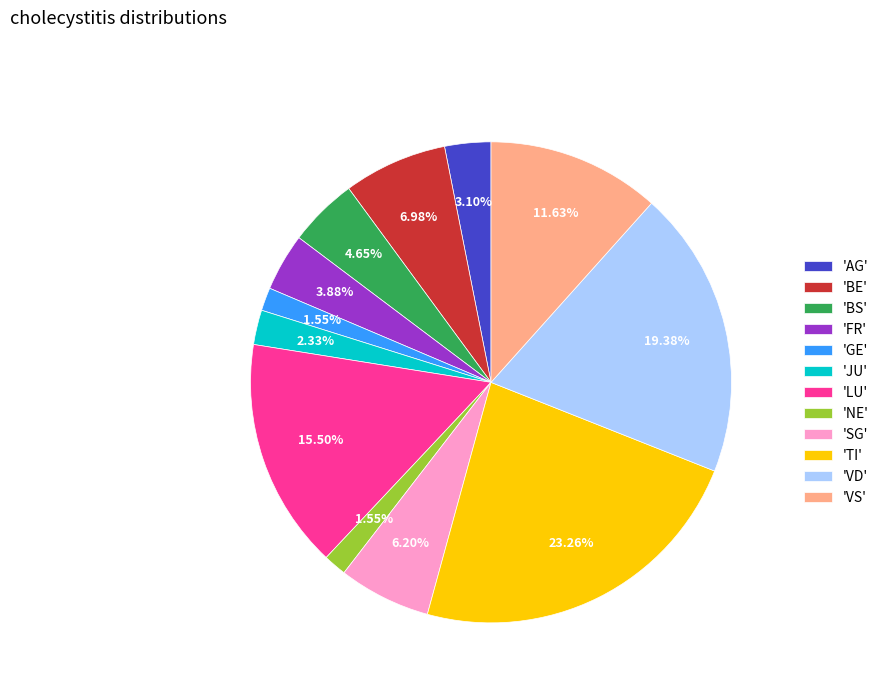

Combined, do 'GE' and 'BE' account for over 50%?

No